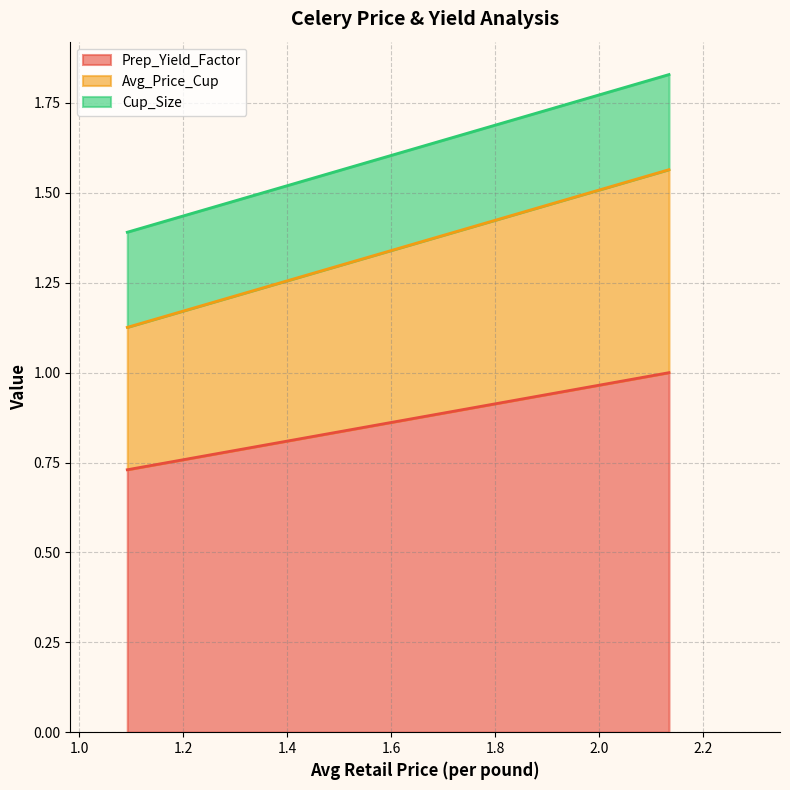

List the series in order of their overall mean, lowest first.

Cup_Size, Avg_Price_Cup, Prep_Yield_Factor